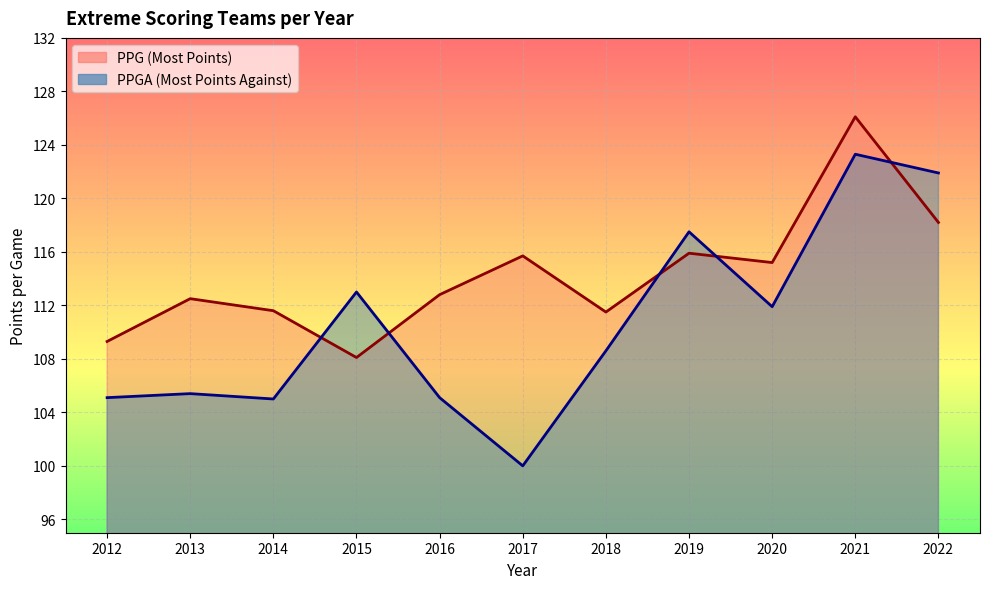

Which series has the largest total across all categories?

PPG (Most Points)